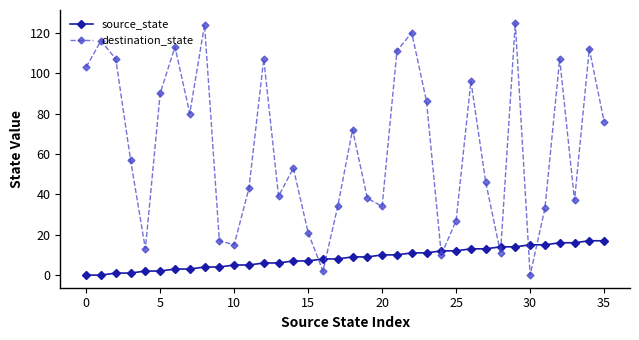

Which series has the largest range (max minus min)?

destination_state